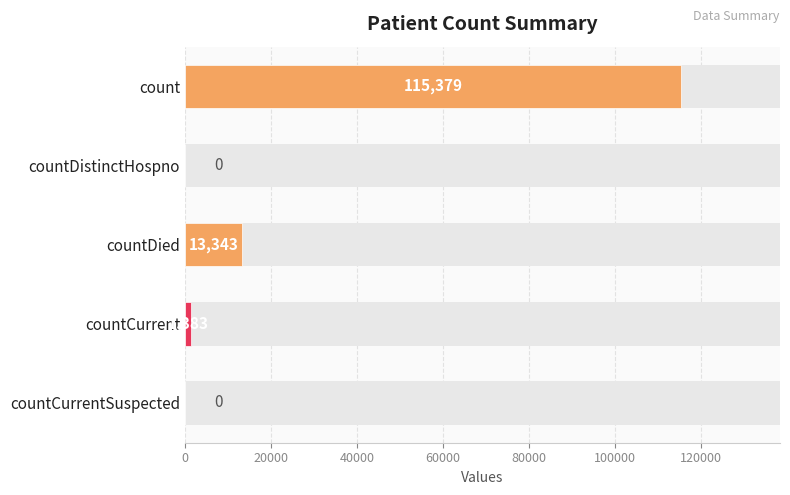

Reading left to right, what are all the values shown in this chart?

115379	0	13343	1383	0